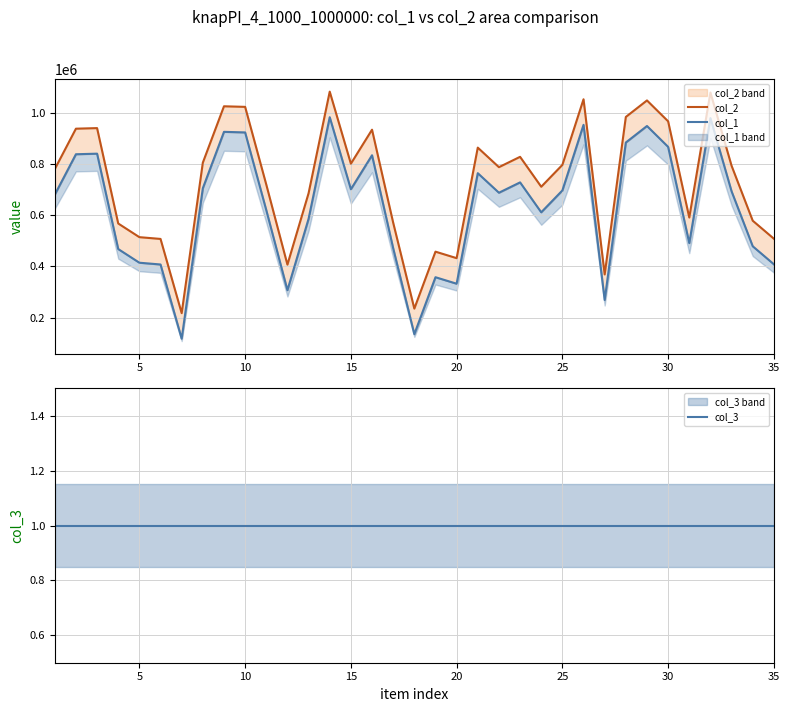

What is the difference between the highest and lowest values at 30?

217344